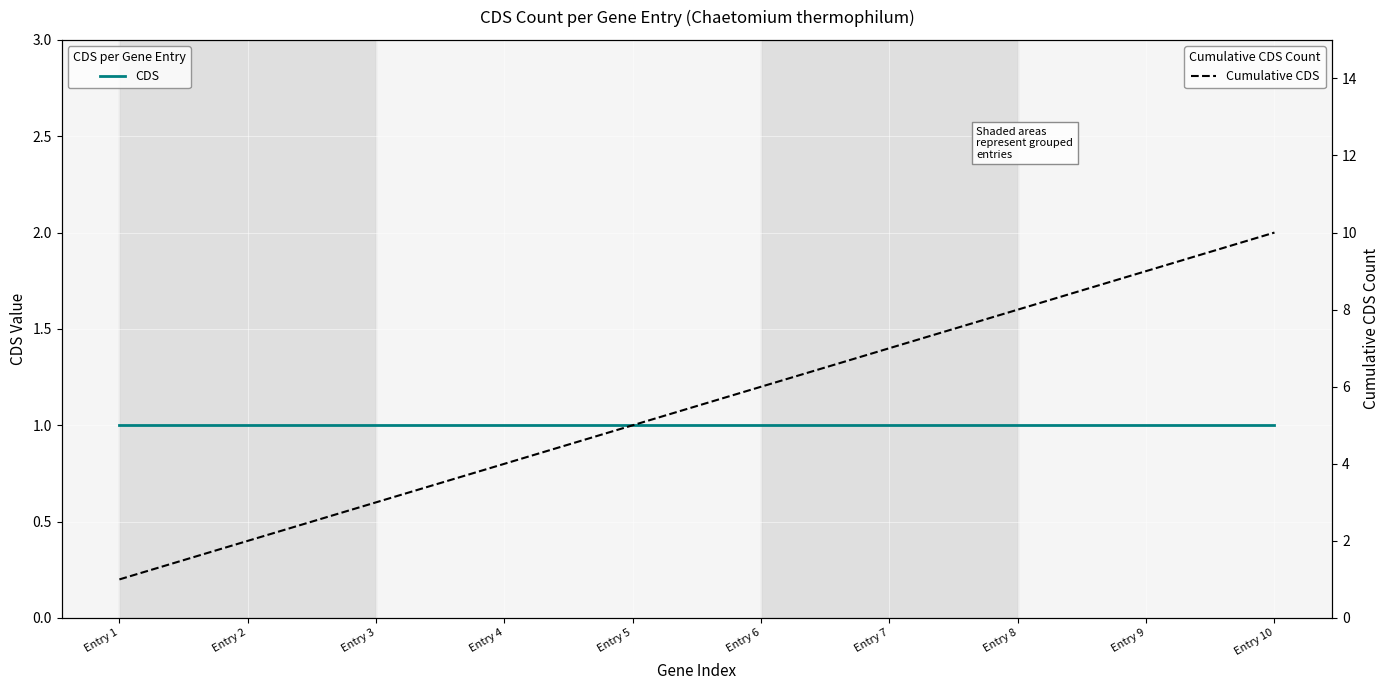

What is the greatest value displayed?

10